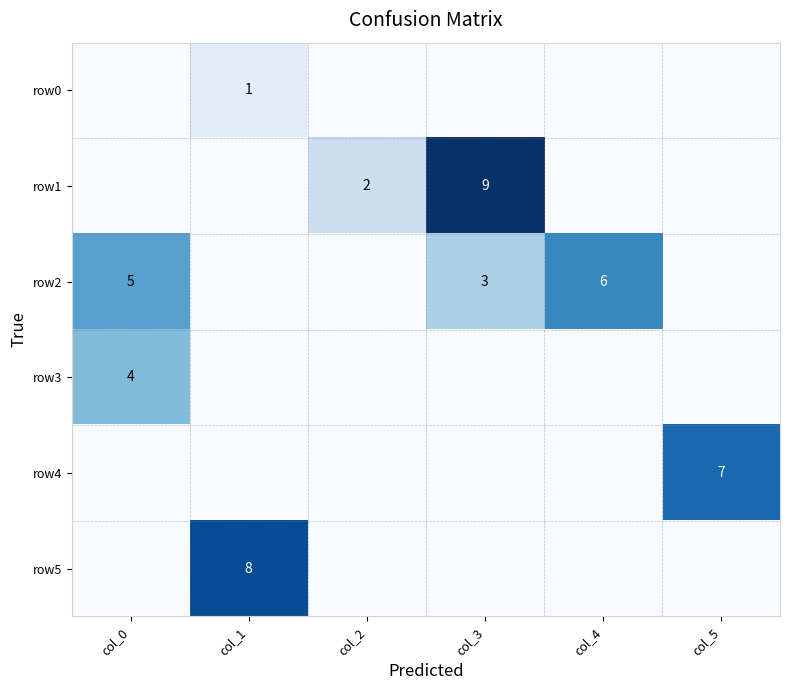

The value of row4 at col_5 is 9. True or false?

False